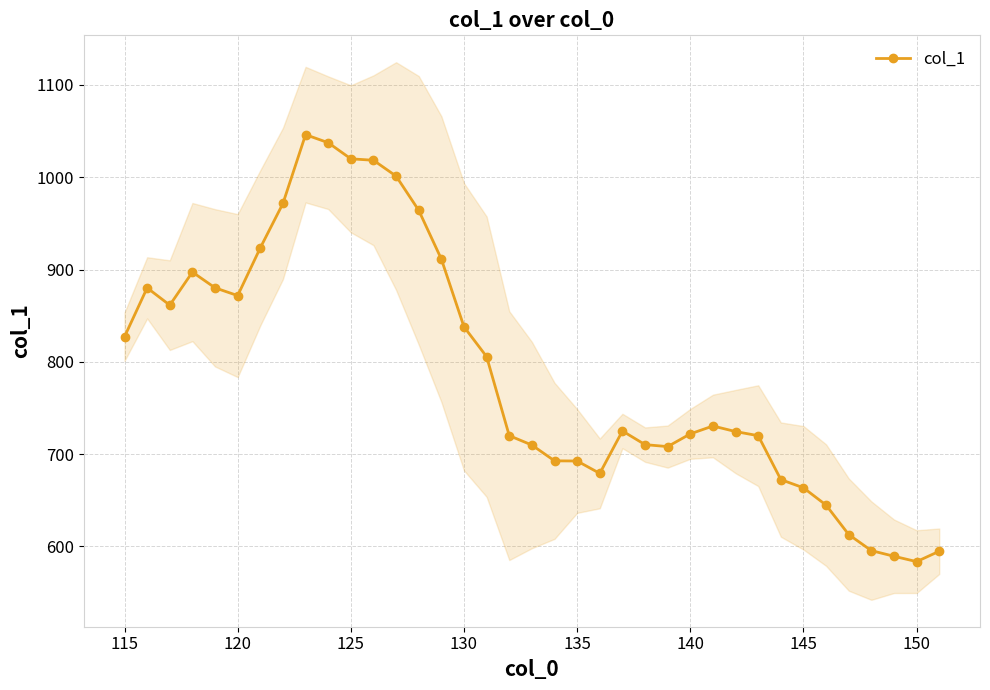

Is it true that col_1 equals 583.5 at 150?

True